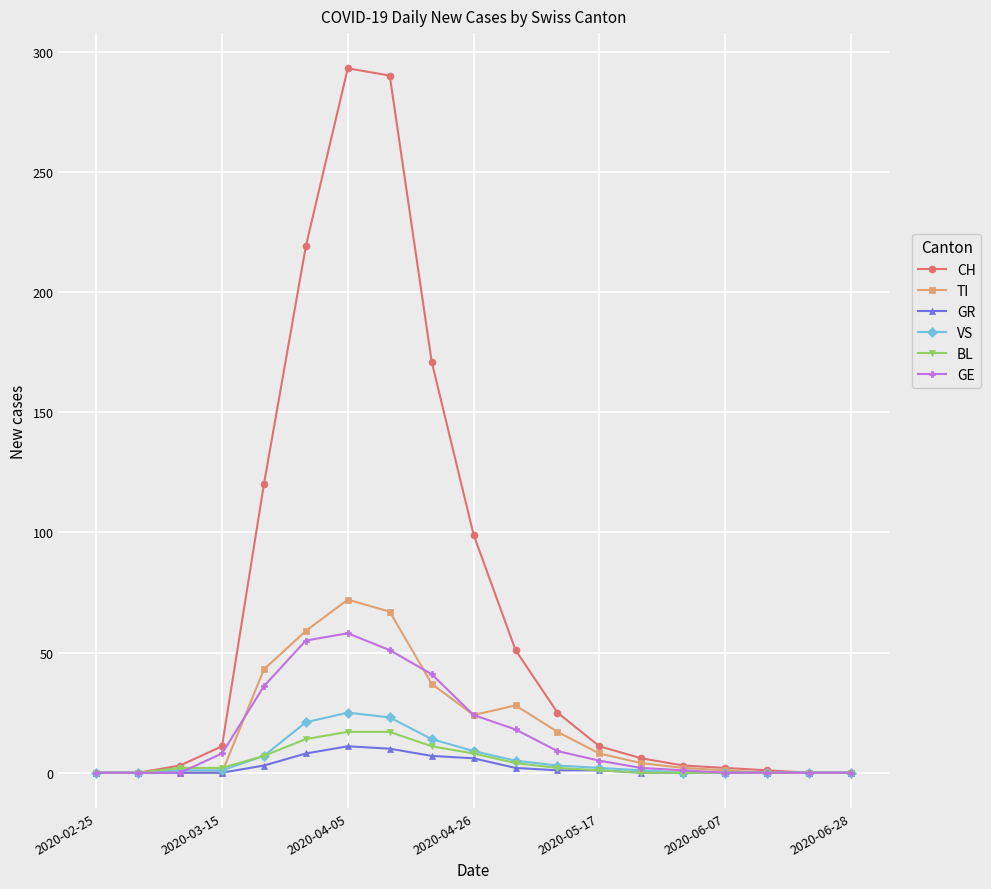

What is the value of the GE point at the 10th from the left?

24